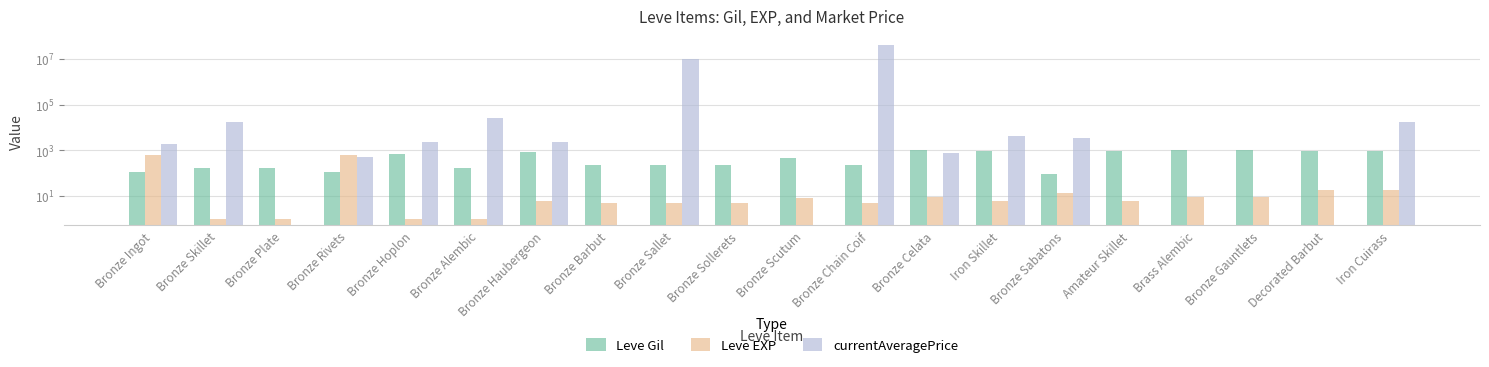

Which series has the largest range (max minus min)?

currentAveragePrice